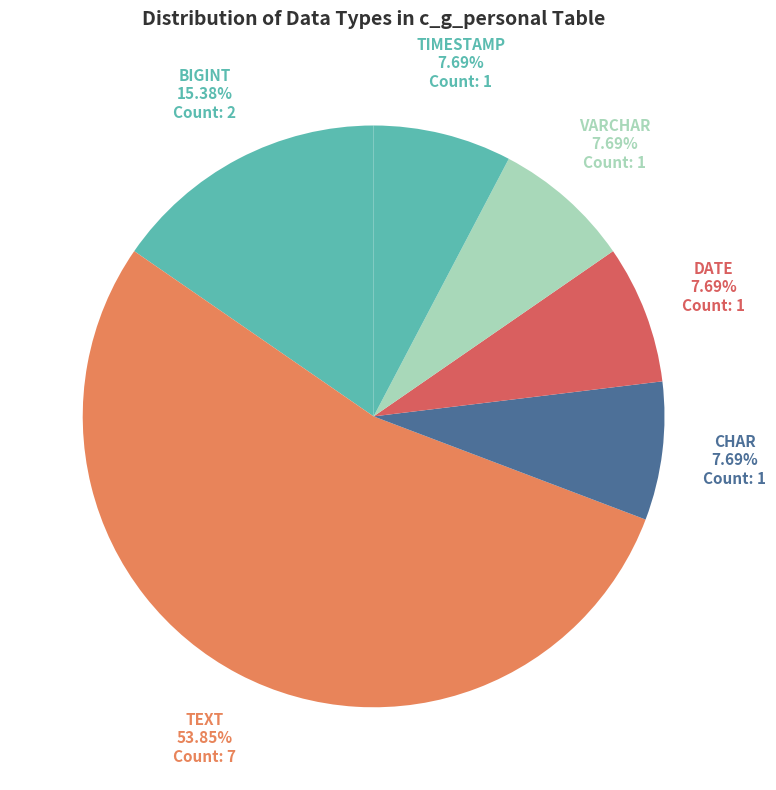

Is there any slice that represents more than half of the pie?

Yes